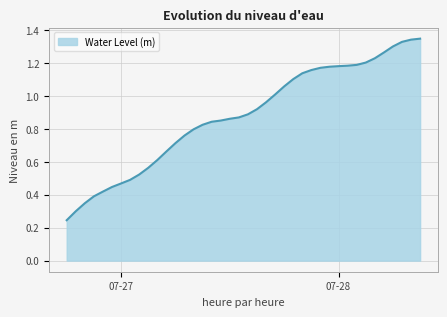

Reading right to left, what are all the values shown in this chart?

1.3	1.3	1.3	1.3	1.3	1.2	1.2	1.2	1.2	1.2	1.2	1.2	1.2	1.1	1.1	1.1	1.0	1.0	0.9	0.9	0.9	0.9	0.8	0.8	0.8	0.8	0.8	0.7	0.7	0.6	0.6	0.5	0.5	0.5	0.4	0.4	0.4	0.3	0.3	0.2